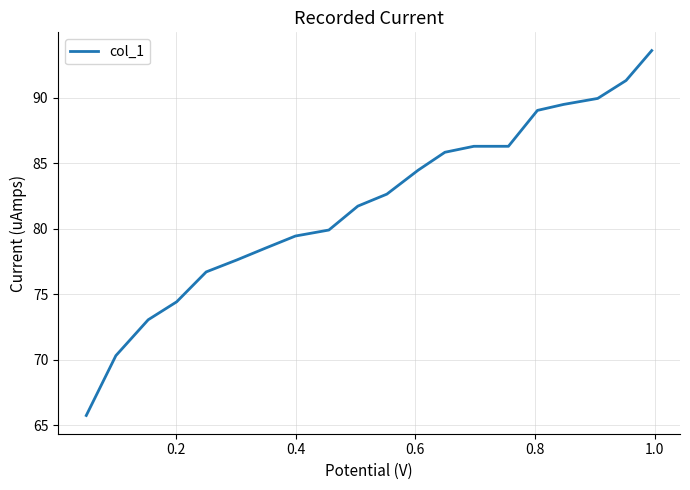

Reading right to left, what are all the values shown in this chart?

93.6	91.3	90.0	89.5	89.0	86.3	86.3	85.8	84.5	82.6	81.7	79.9	79.5	78.5	77.6	76.7	74.4	73.1	70.3	65.8